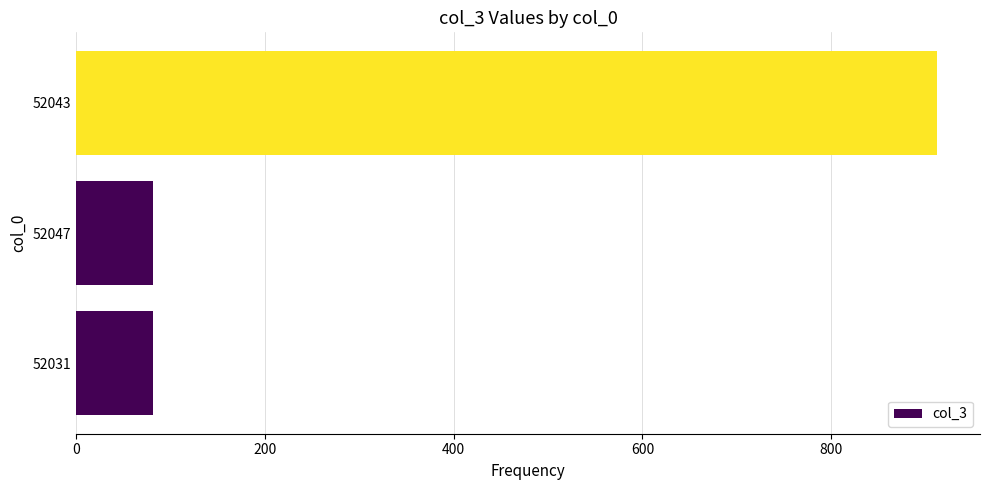

What is the difference between the maximum and minimum values?

830